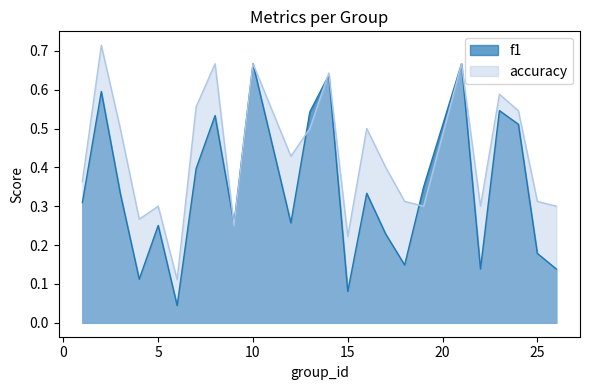

Reading left to right, extract all data points from this chart.

f1: 1=0.3	2=0.6	3=0.3	4=0.1	5=0.3	6=0.0	7=0.4	8=0.5	9=0.3	10=0.7	12=0.3	13=0.5	14=0.6	15=0.1	16=0.3	17=0.2	18=0.1	19=0.3	21=0.7	22=0.1	23=0.5	24=0.5	25=0.2	26=0.1
accuracy: 1=0.4	2=0.7	3=0.5	4=0.3	5=0.3	6=0.1	7=0.6	8=0.7	9=0.2	10=0.7	12=0.4	13=0.5	14=0.6	15=0.2	16=0.5	17=0.4	18=0.3	19=0.3	21=0.7	22=0.3	23=0.6	24=0.5	25=0.3	26=0.3